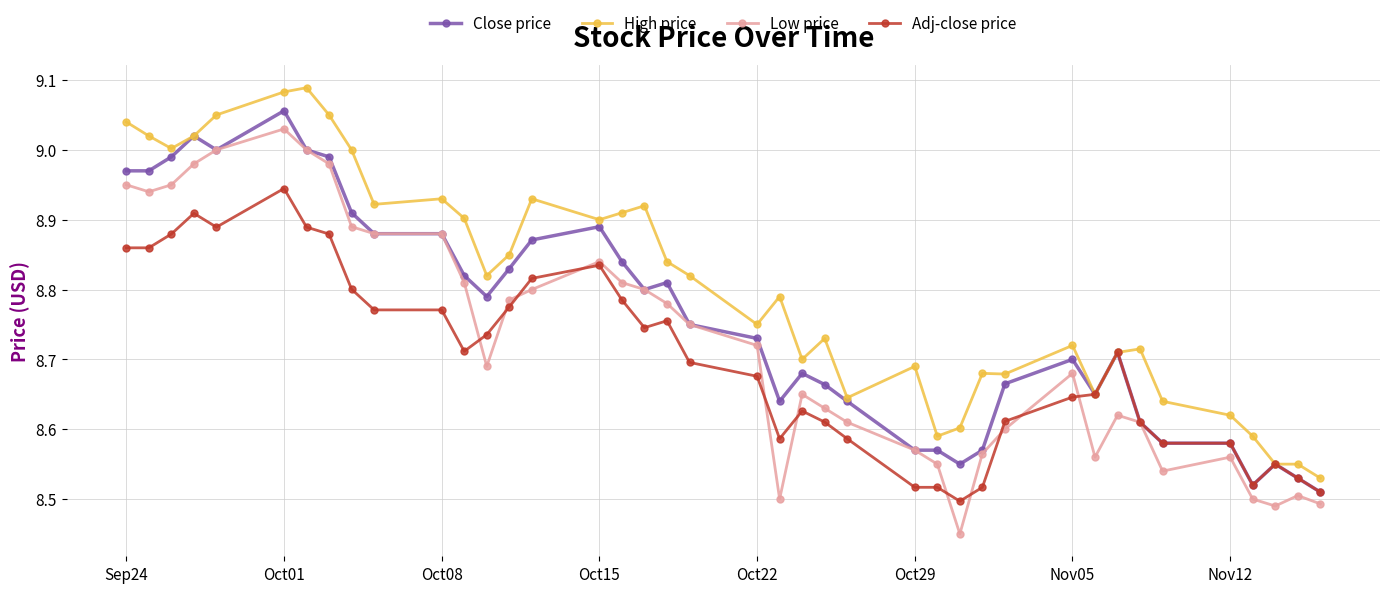

True or false: Low price and High price cross at least once.

False